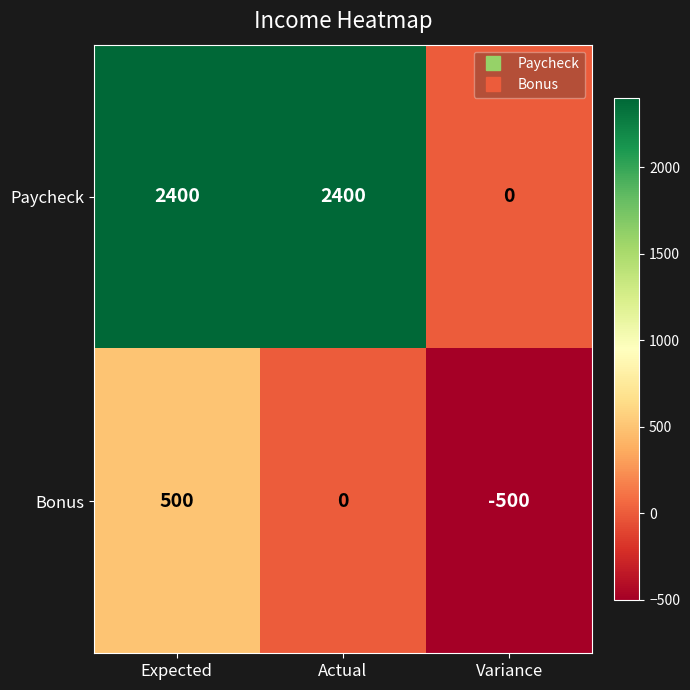

Reading left to right, list all the values displayed in this chart.

Paycheck: 2400	2400	0
Bonus: 500	0	-500